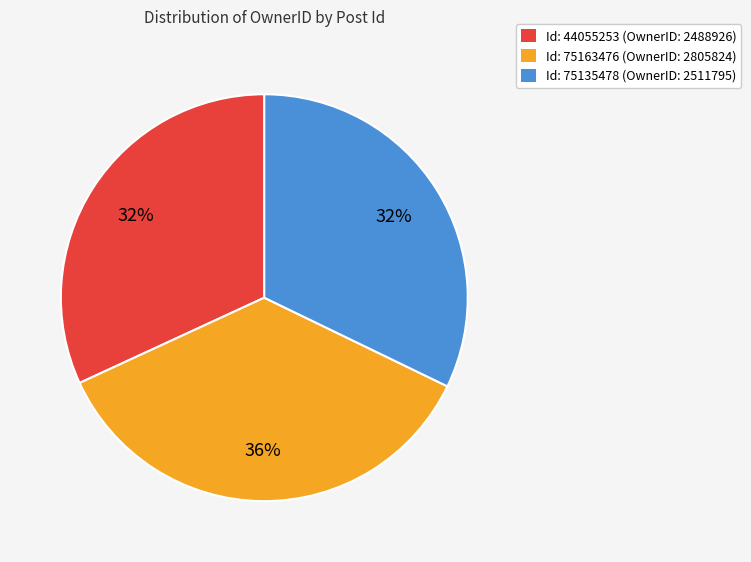

Which category has the biggest portion of the pie?

Id: 75163476 (OwnerID: 2805824)